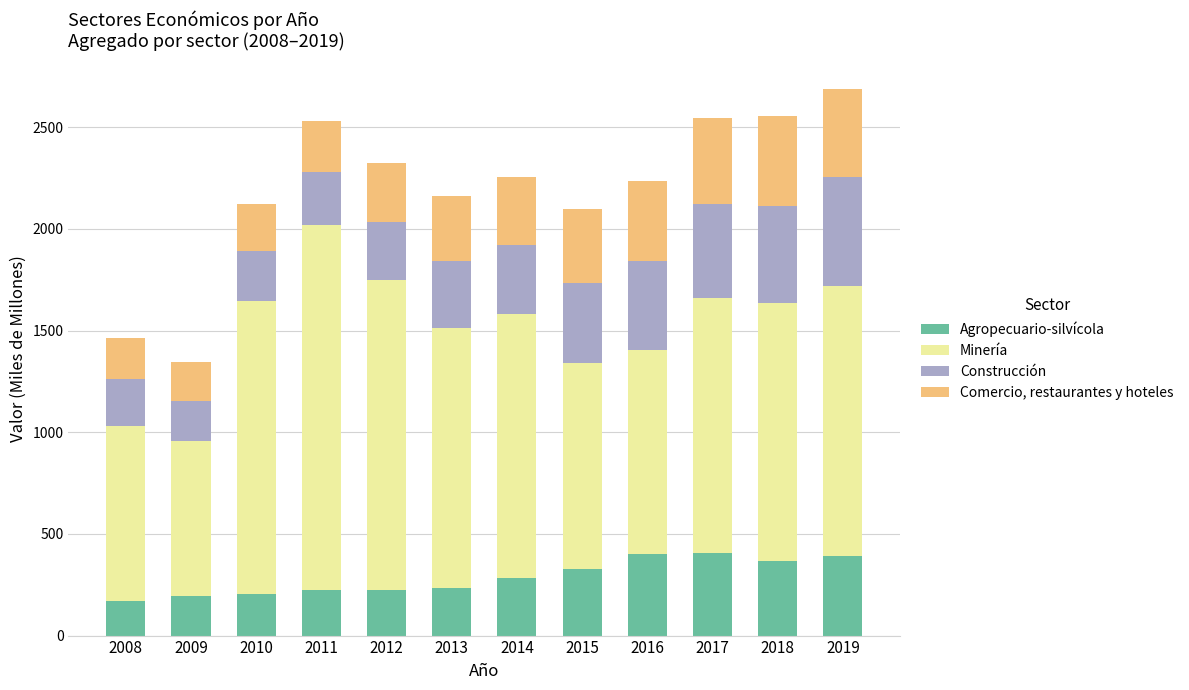

What is the lowest value of the Agropecuario-silvícola series?

171